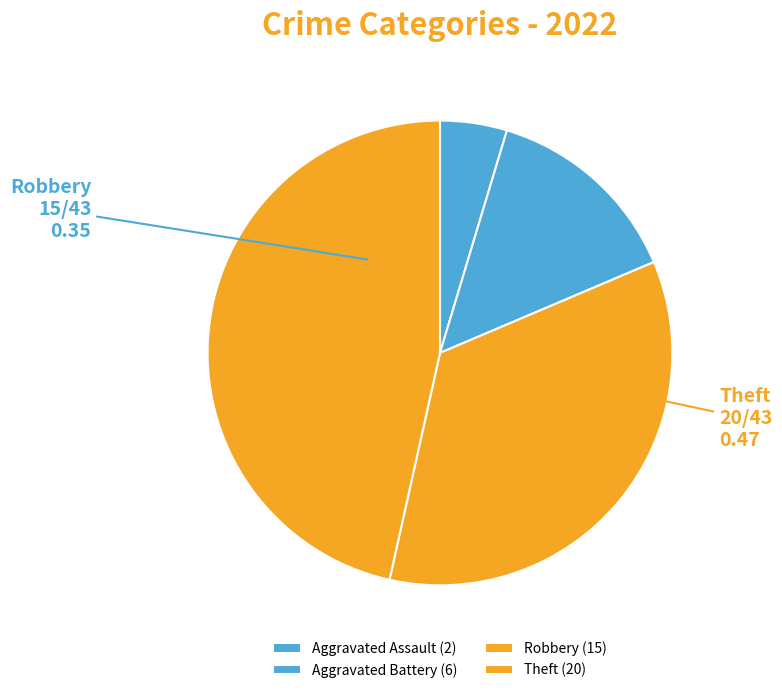

Rank the categories by value from lowest to highest.

Aggravated Assault, Aggravated Battery, Robbery, Theft